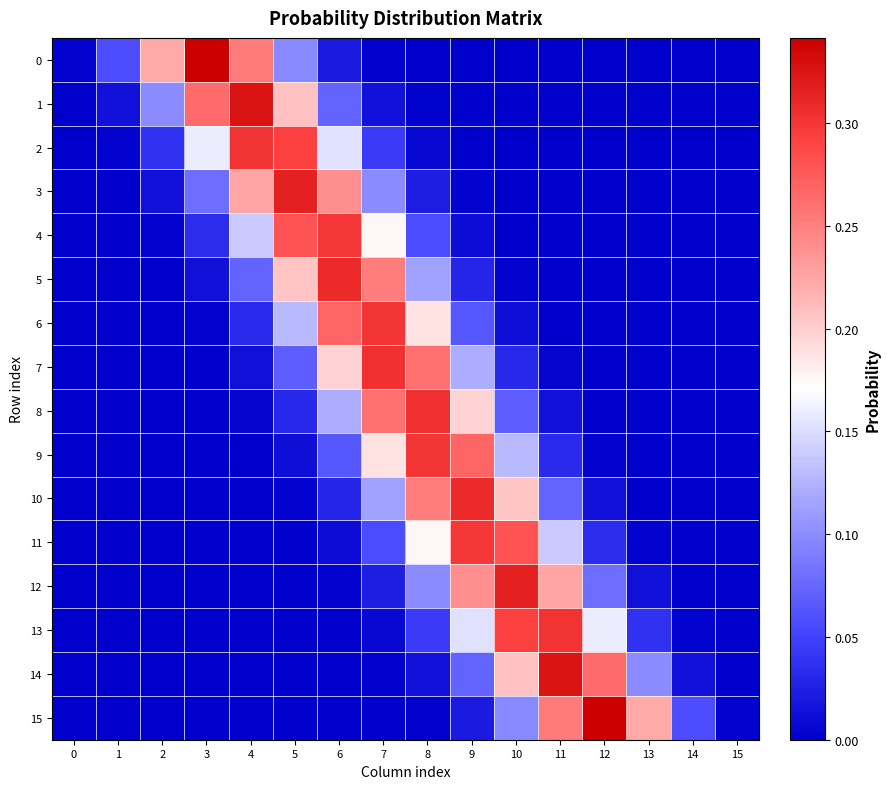

Reading left to right, list all the values displayed in this chart.

0: 0=0.0	1=0.1	2=0.2	3=0.3	4=0.3	5=0.1	6=0.0	7=0.0	8=0.0	9=0.0	10=0.0	11=0.0	12=0.0	13=0.0	14=0.0	15=0.0
1: 0=0.0	1=0.0	2=0.1	3=0.3	4=0.3	5=0.2	6=0.1	7=0.0	8=0.0	9=0.0	10=0.0	11=0.0	12=0.0	13=0.0	14=0.0	15=0.0
2: 0=0.0	1=0.0	2=0.0	3=0.2	4=0.3	5=0.3	6=0.2	7=0.0	8=0.0	9=0.0	10=0.0	11=0.0	12=0.0	13=0.0	14=0.0	15=0.0
3: 0=0.0	1=0.0	2=0.0	3=0.1	4=0.2	5=0.3	6=0.2	7=0.1	8=0.0	9=0.0	10=0.0	11=0.0	12=0.0	13=0.0	14=0.0	15=0.0
4: 0=0.0	1=0.0	2=0.0	3=0.0	4=0.1	5=0.3	6=0.3	7=0.2	8=0.1	9=0.0	10=0.0	11=0.0	12=0.0	13=0.0	14=0.0	15=0.0
5: 0=0.0	1=0.0	2=0.0	3=0.0	4=0.1	5=0.2	6=0.3	7=0.3	8=0.1	9=0.0	10=0.0	11=0.0	12=0.0	13=0.0	14=0.0	15=0.0
6: 0=0.0	1=0.0	2=0.0	3=0.0	4=0.0	5=0.1	6=0.3	7=0.3	8=0.2	9=0.1	10=0.0	11=0.0	12=0.0	13=0.0	14=0.0	15=0.0
7: 0=0.0	1=0.0	2=0.0	3=0.0	4=0.0	5=0.1	6=0.2	7=0.3	8=0.3	9=0.1	10=0.0	11=0.0	12=0.0	13=0.0	14=0.0	15=0.0
8: 0=0.0	1=0.0	2=0.0	3=0.0	4=0.0	5=0.0	6=0.1	7=0.3	8=0.3	9=0.2	10=0.1	11=0.0	12=0.0	13=0.0	14=0.0	15=0.0
9: 0=0.0	1=0.0	2=0.0	3=0.0	4=0.0	5=0.0	6=0.1	7=0.2	8=0.3	9=0.3	10=0.1	11=0.0	12=0.0	13=0.0	14=0.0	15=0.0
10: 0=0.0	1=0.0	2=0.0	3=0.0	4=0.0	5=0.0	6=0.0	7=0.1	8=0.3	9=0.3	10=0.2	11=0.1	12=0.0	13=0.0	14=0.0	15=0.0
11: 0=0.0	1=0.0	2=0.0	3=0.0	4=0.0	5=0.0	6=0.0	7=0.1	8=0.2	9=0.3	10=0.3	11=0.1	12=0.0	13=0.0	14=0.0	15=0.0
12: 0=0.0	1=0.0	2=0.0	3=0.0	4=0.0	5=0.0	6=0.0	7=0.0	8=0.1	9=0.2	10=0.3	11=0.2	12=0.1	13=0.0	14=0.0	15=0.0
13: 0=0.0	1=0.0	2=0.0	3=0.0	4=0.0	5=0.0	6=0.0	7=0.0	8=0.0	9=0.2	10=0.3	11=0.3	12=0.2	13=0.0	14=0.0	15=0.0
14: 0=0.0	1=0.0	2=0.0	3=0.0	4=0.0	5=0.0	6=0.0	7=0.0	8=0.0	9=0.1	10=0.2	11=0.3	12=0.3	13=0.1	14=0.0	15=0.0
15: 0=0.0	1=0.0	2=0.0	3=0.0	4=0.0	5=0.0	6=0.0	7=0.0	8=0.0	9=0.0	10=0.1	11=0.3	12=0.3	13=0.2	14=0.1	15=0.0